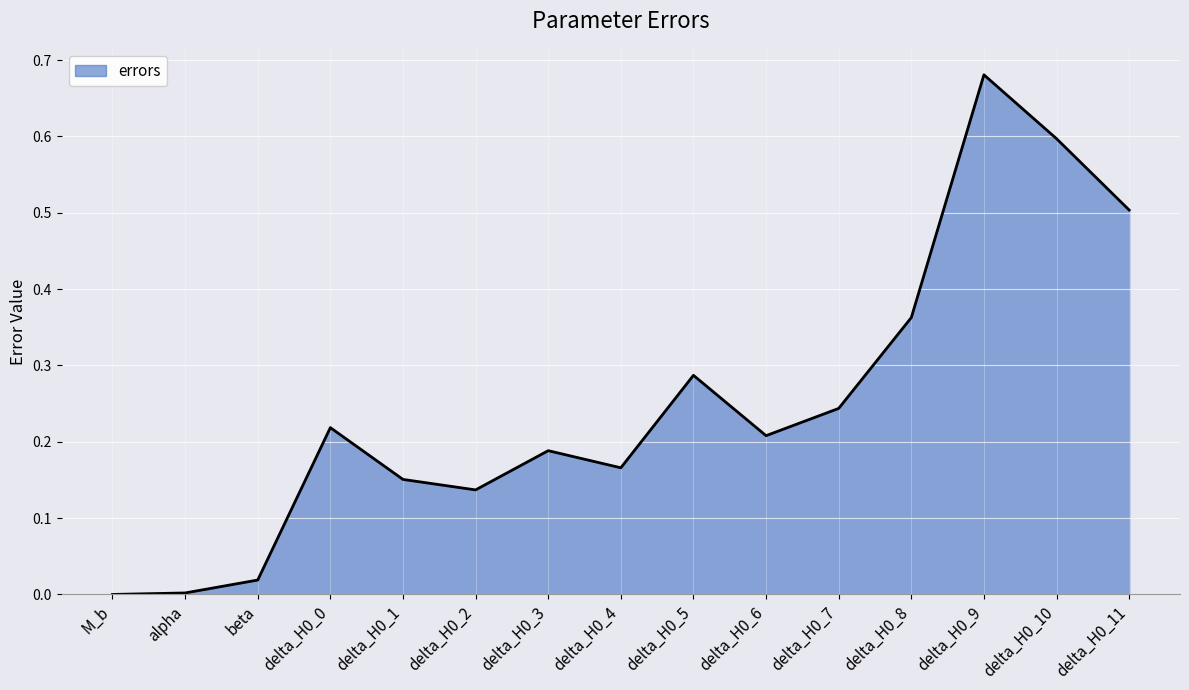

The value at delta_H0_6 is 0.1. True or false?

False